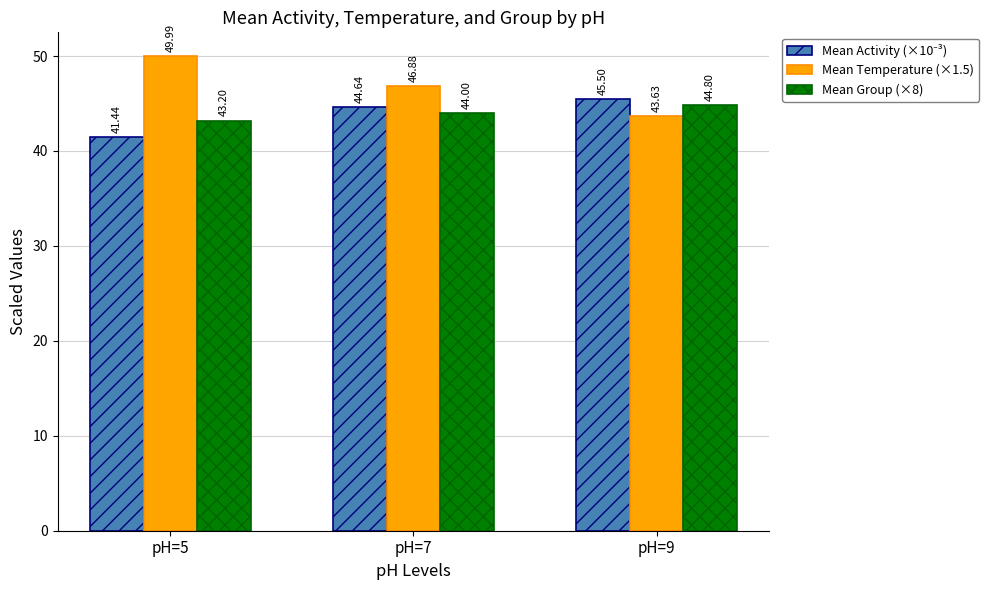

How many bars are there in each group?

3